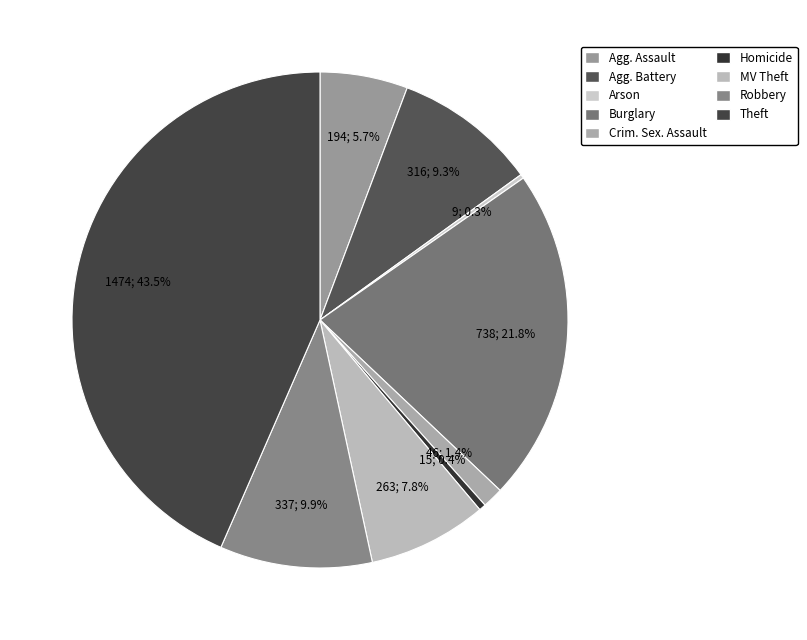

Count the number of slices in the pie.

9